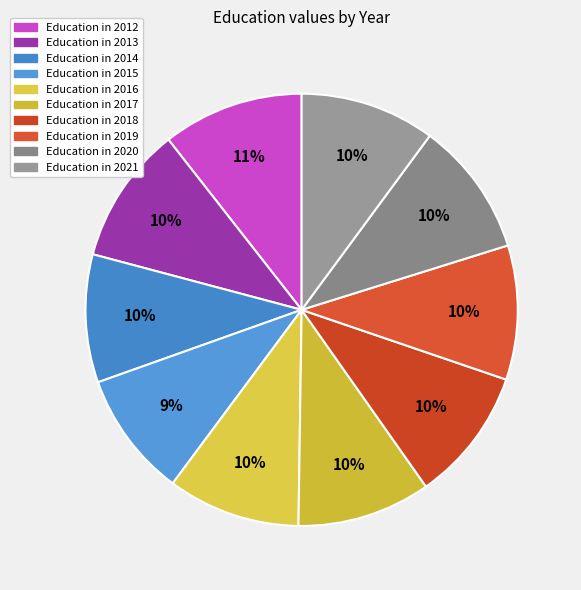

How many slices are in this pie chart?

10